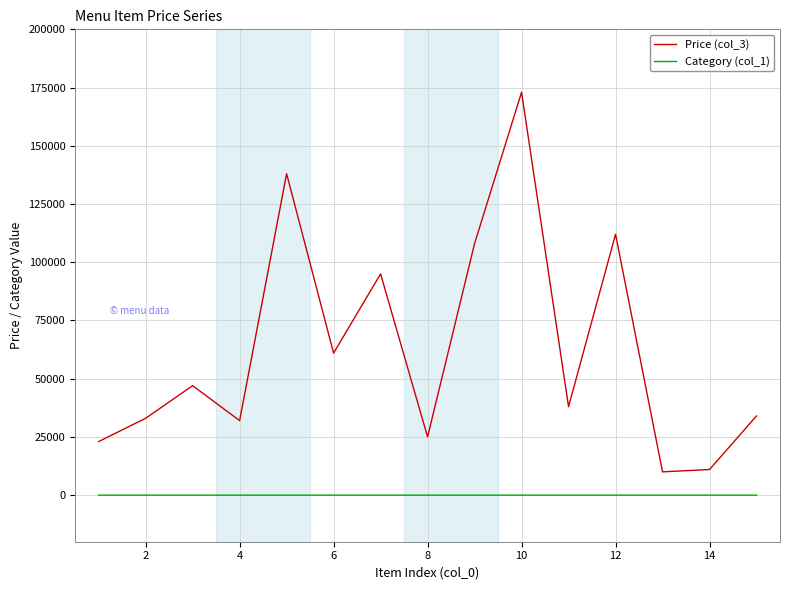

Which series has the widest spread of values?

Price (col_3)